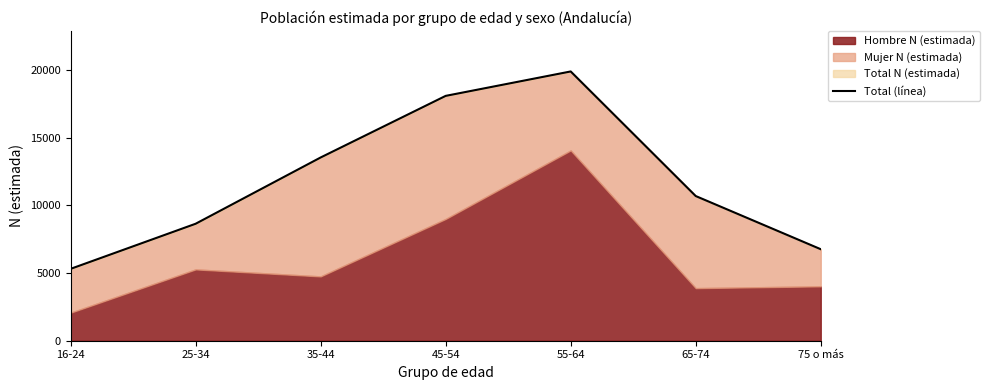

What position from the left is 16-24?

1